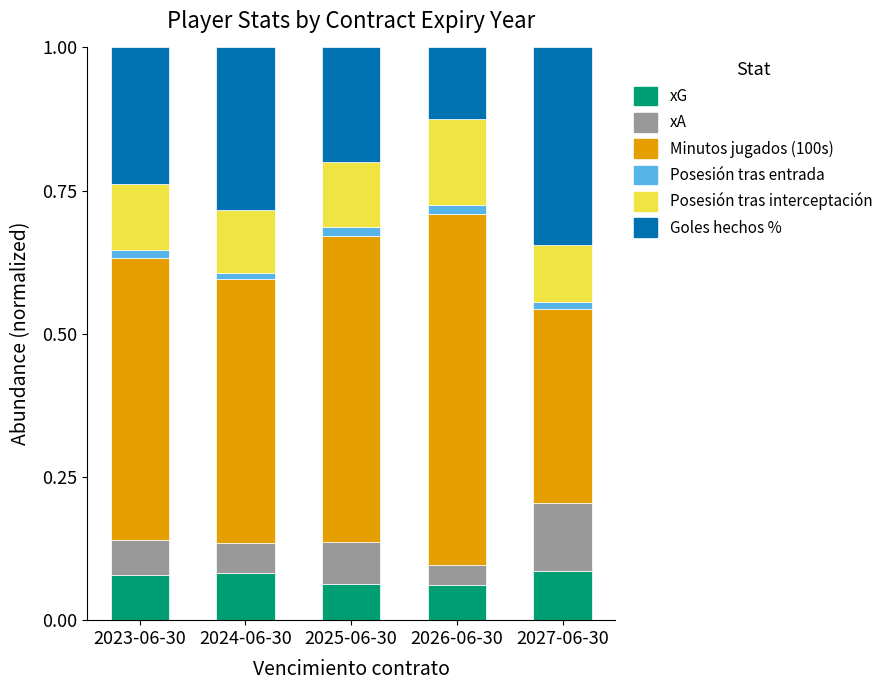

The xG series shows 0.1 at 2024-06-30. True or false?

True